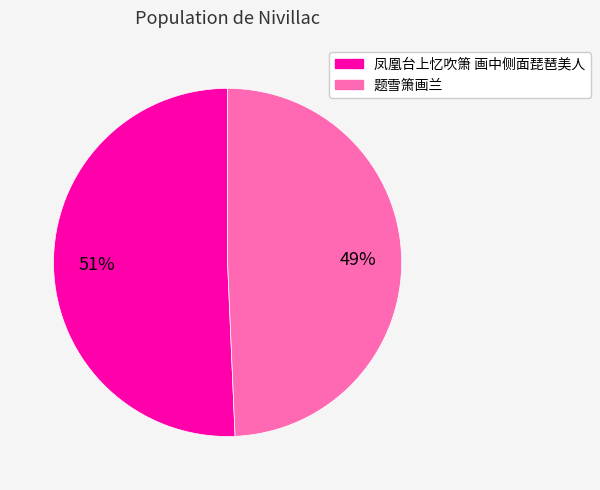

How many slices are in this pie chart?

2